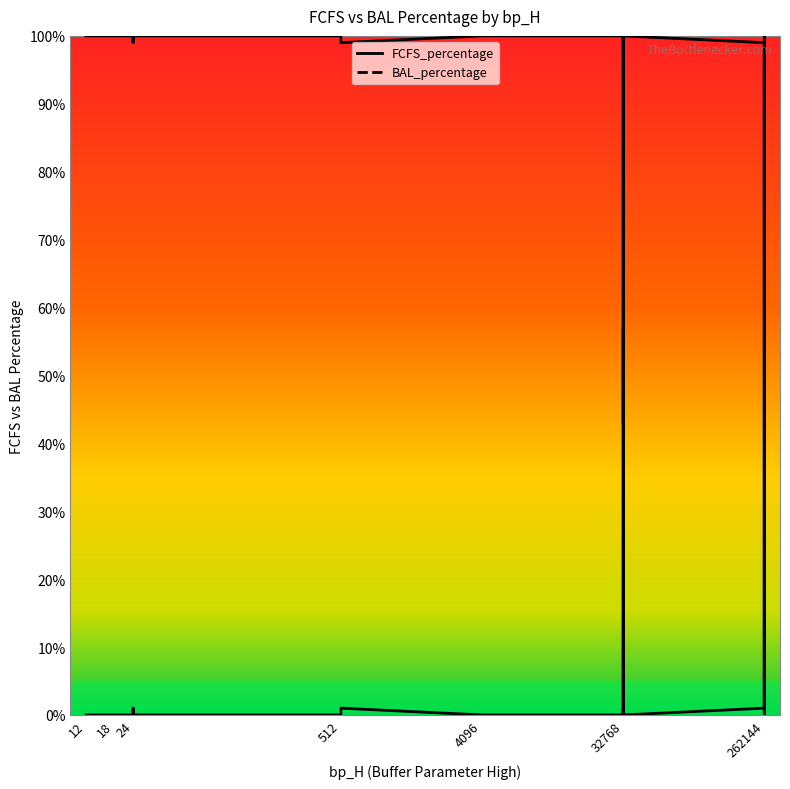

Which series has the largest range (max minus min)?

FCFS_percentage